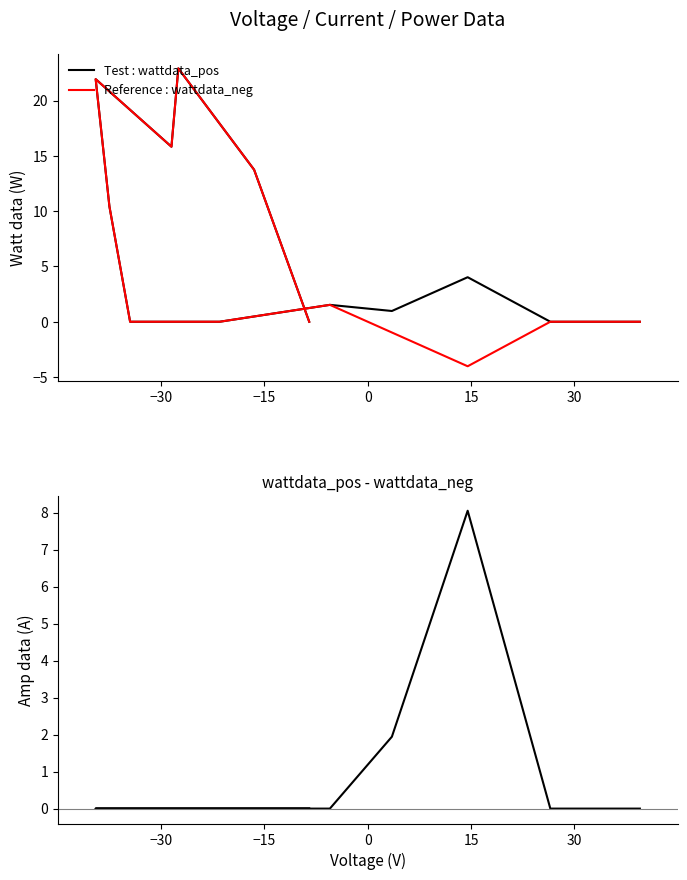

Is this an area chart (filled region under the line)?

No